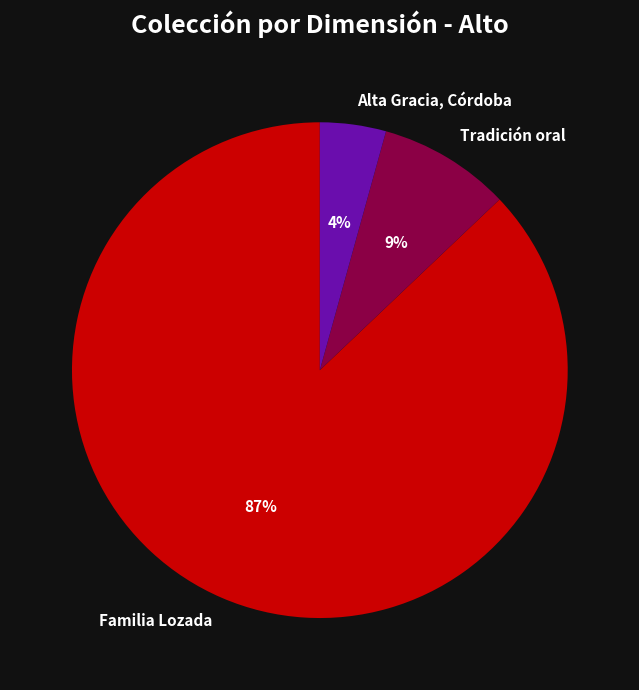

What is the largest slice in the pie chart?

Familia Lozada